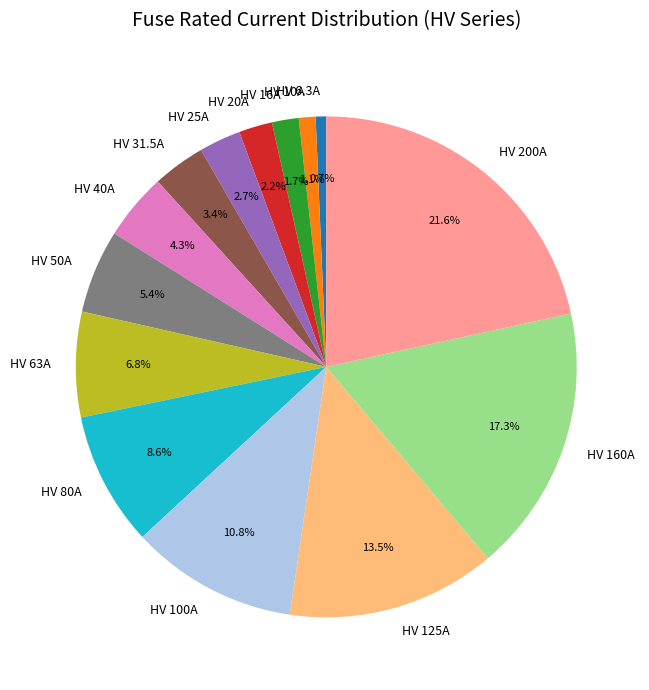

Combined, do HV 16A and HV 80A account for over 50%?

No